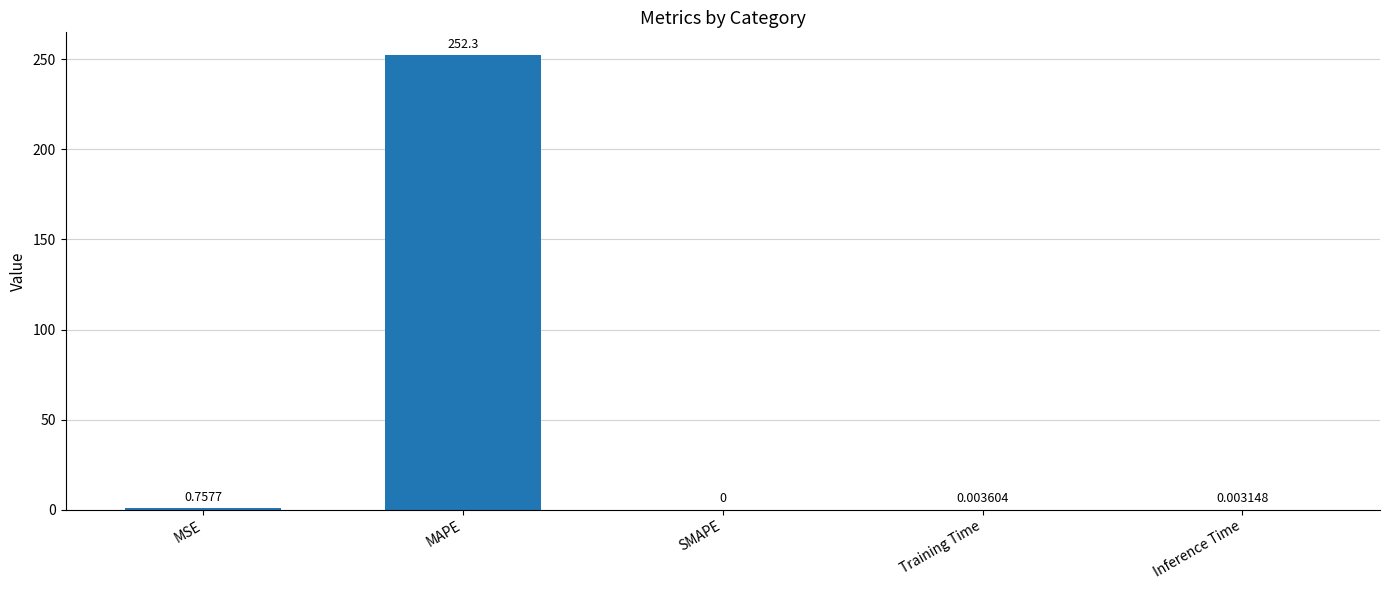

Count the number of categories in the chart.

5